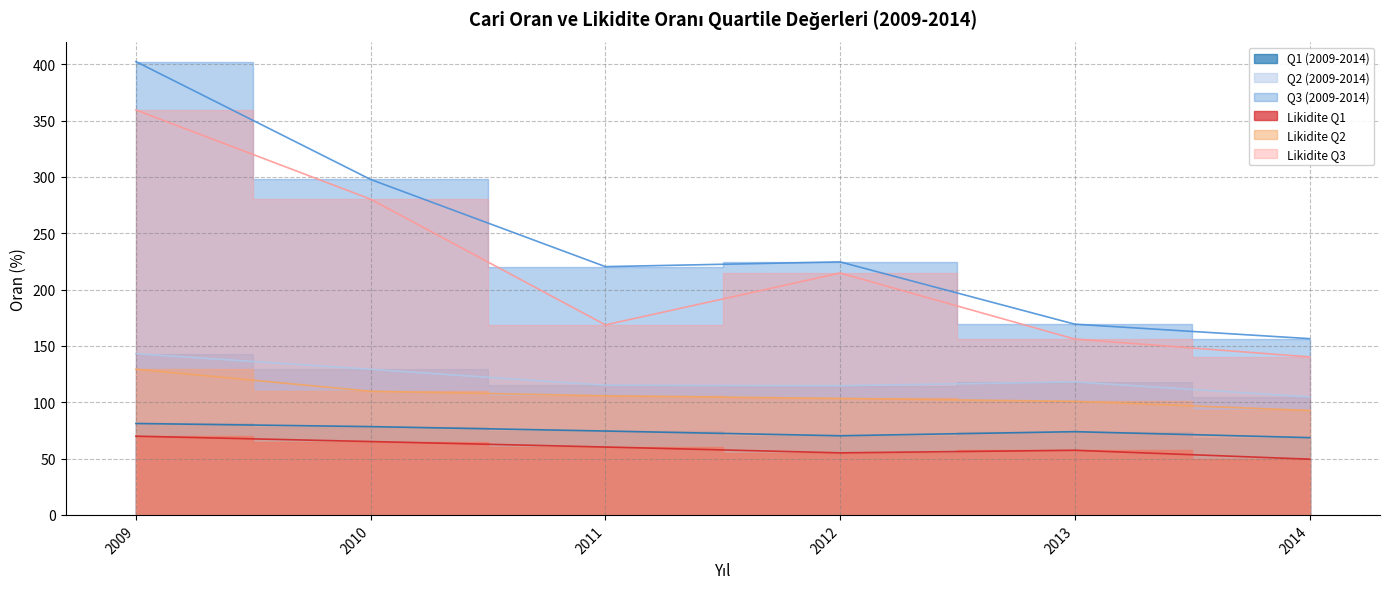

Reading left to right, transcribe all the data shown in this chart.

Q1 (2009-2014): 2009=81.1	2010=78.4	2011=74.4	2012=70.2	2013=73.9	2014=68.6
Q2 (2009-2014): 2009=143.1	2010=129.2	2011=115.0	2012=114.6	2013=118.0	2014=104.6
Q3 (2009-2014): 2009=402.3	2010=297.6	2011=220.3	2012=224.5	2013=169.2	2014=156.4
Likidite Q1: 2009=69.8	2010=65.1	2011=60.2	2012=55.1	2013=57.3	2014=49.5
Likidite Q2: 2009=129.2	2010=109.7	2011=105.7	2012=103.3	2013=100.8	2014=92.7
Likidite Q3: 2009=359.4	2010=280.1	2011=168.6	2012=214.7	2013=156.0	2014=140.2